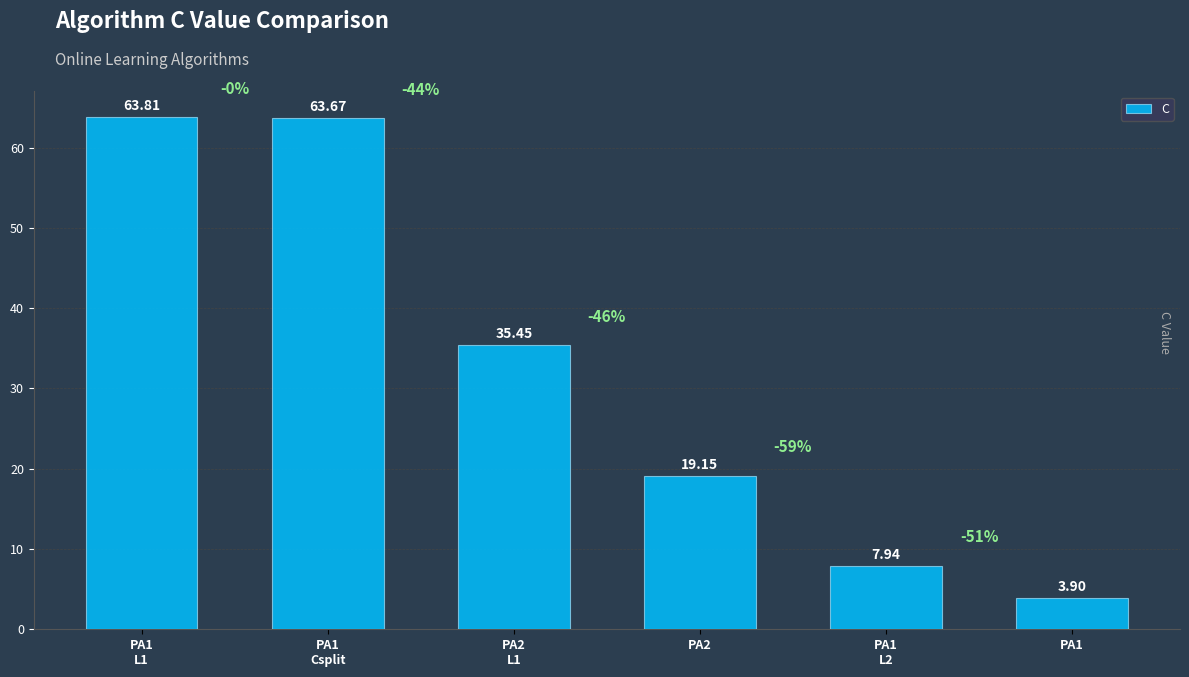

What is the sum of all values?

193.9